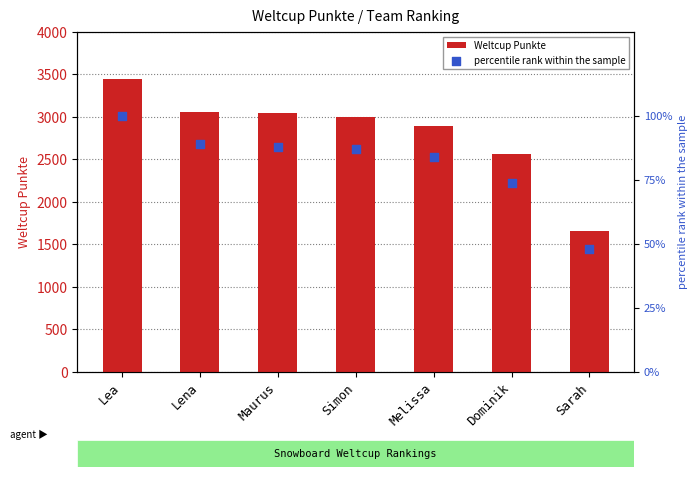

At how many categories does at least one series exceed 2771?

5